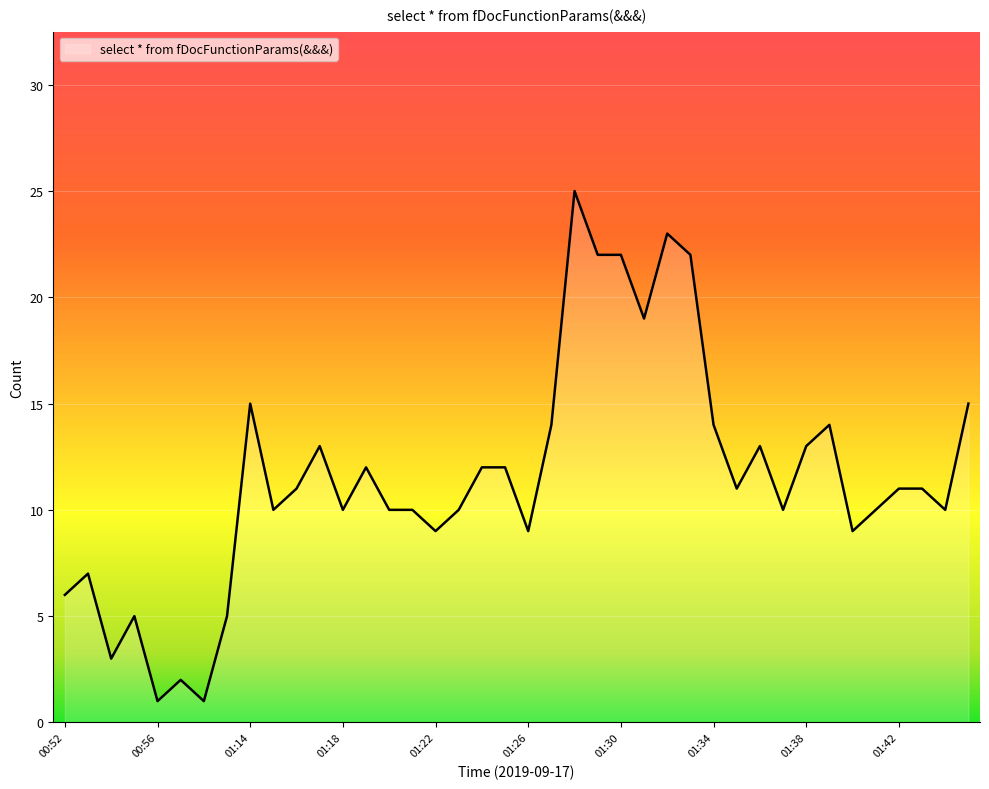

What is the difference between the maximum and minimum values?

24